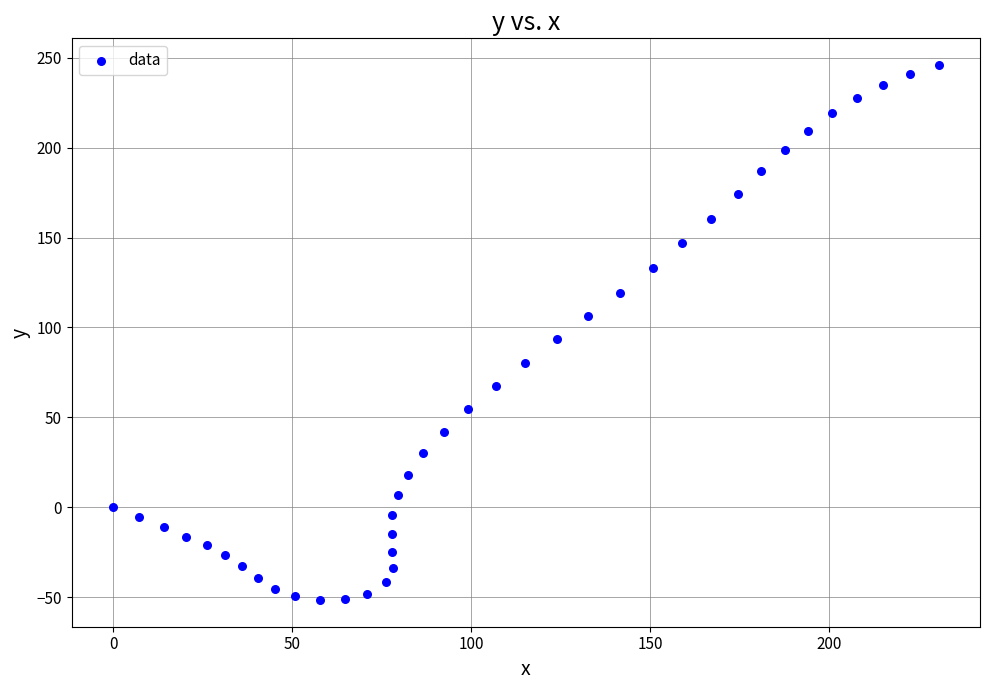

What is the range of X values (max minus min)?

230.6